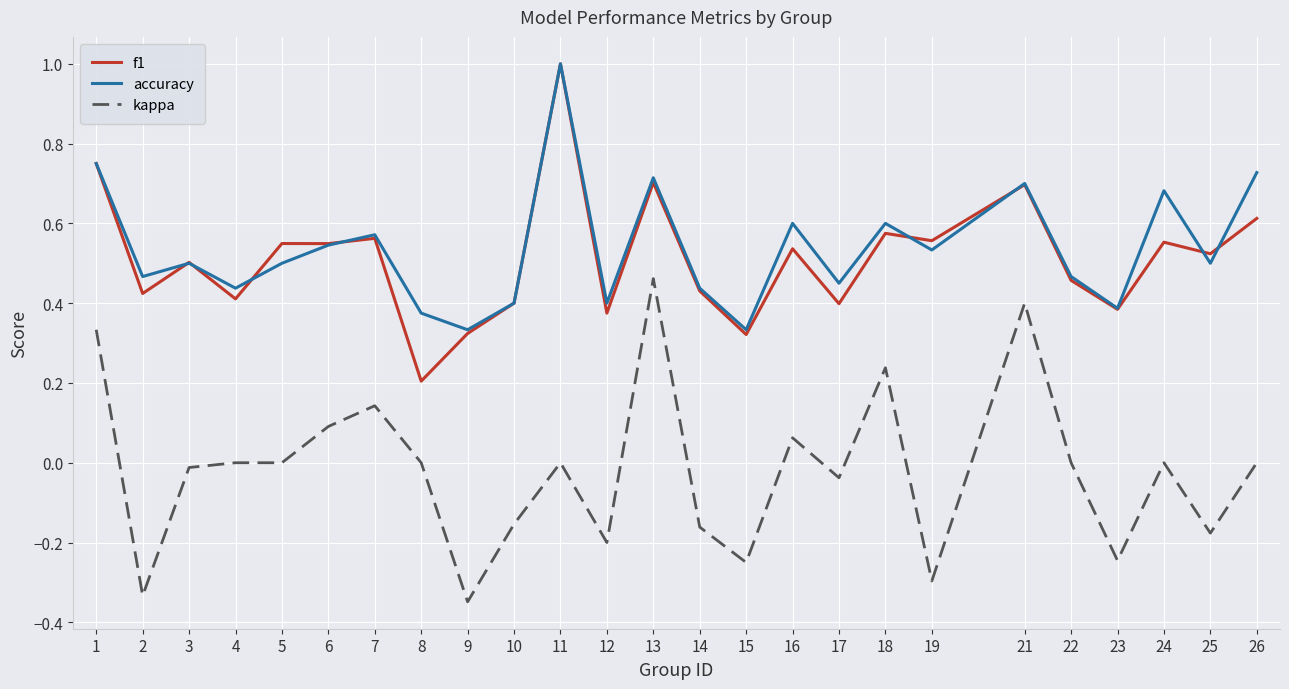

Between 5 and 26, which series saw the biggest shift?

accuracy